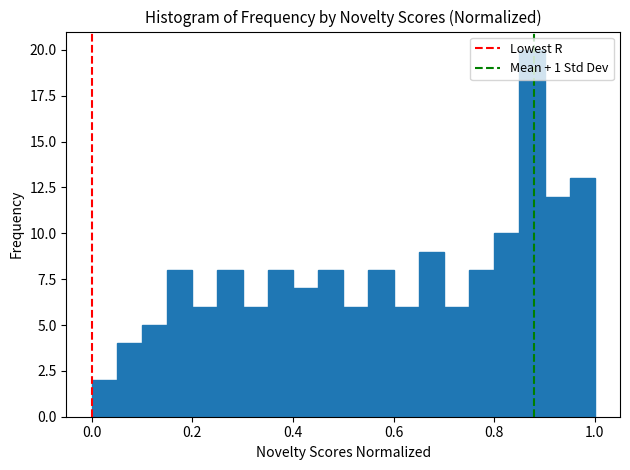

Around what value on the x-axis is the tallest bar? Give the approximate position of its centre, as read against the axis.

0.88